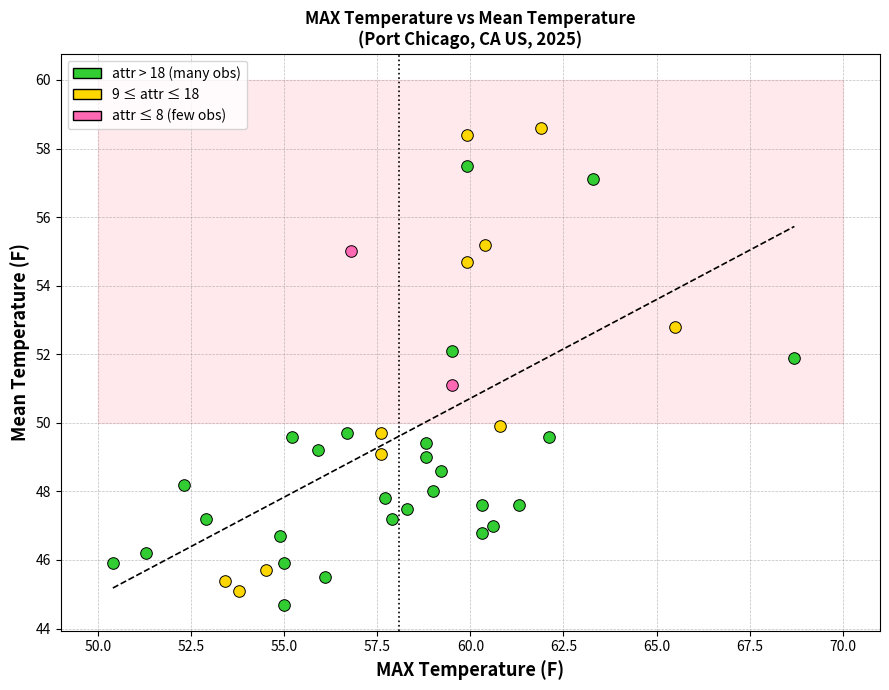

Which series reaches the maximum Y coordinate?

9 ≤ attr ≤ 18